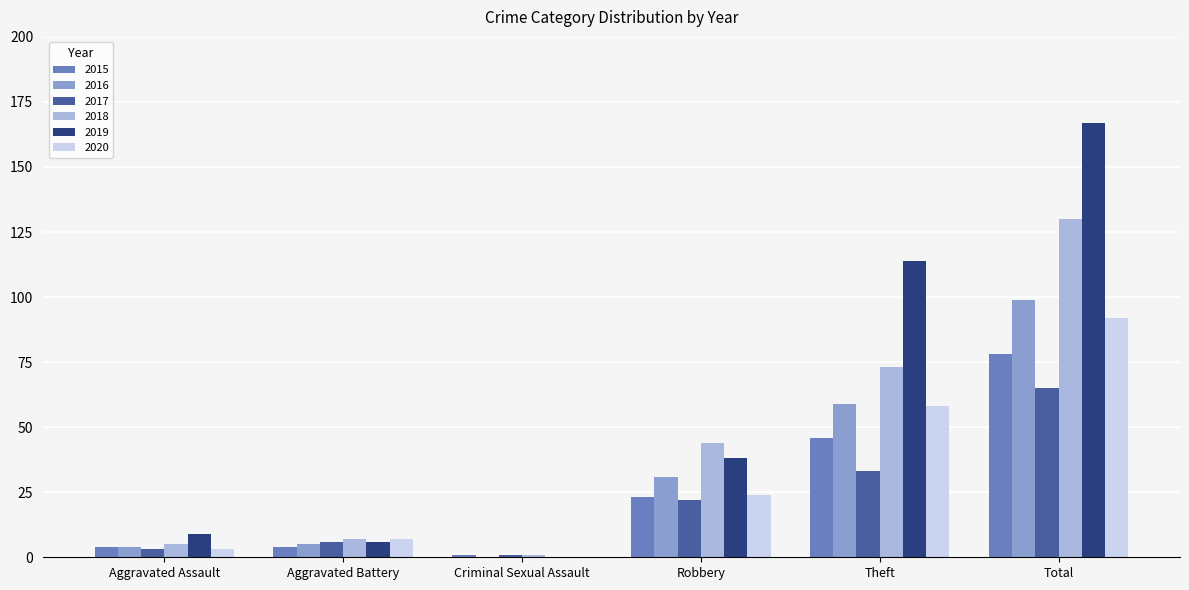

Between Aggravated Assault and Criminal Sexual Assault, which series saw the biggest shift?

2019